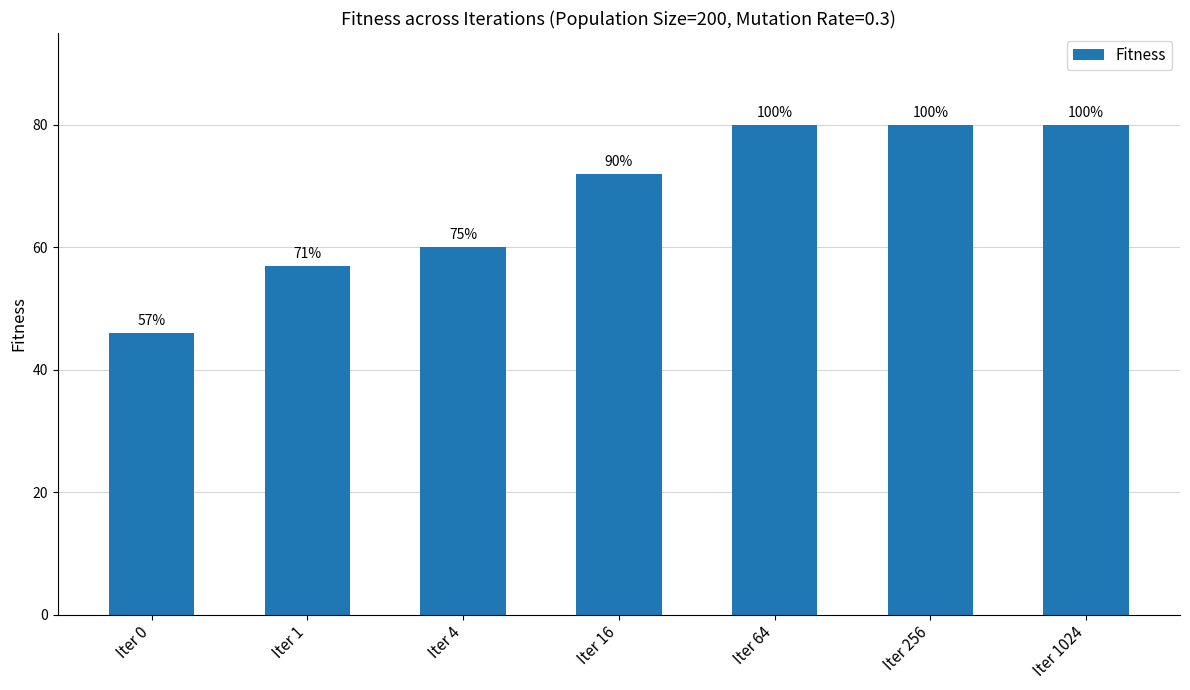

The chart shows a value of 127 at Iter 1024. True or false?

False